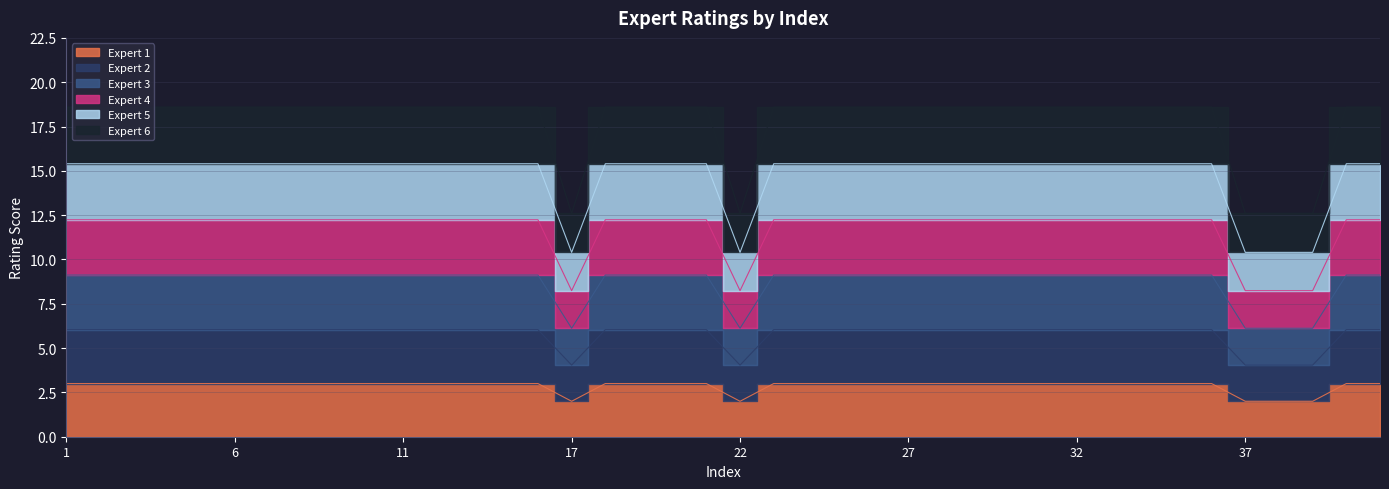

What is the smallest value displayed?

2.0